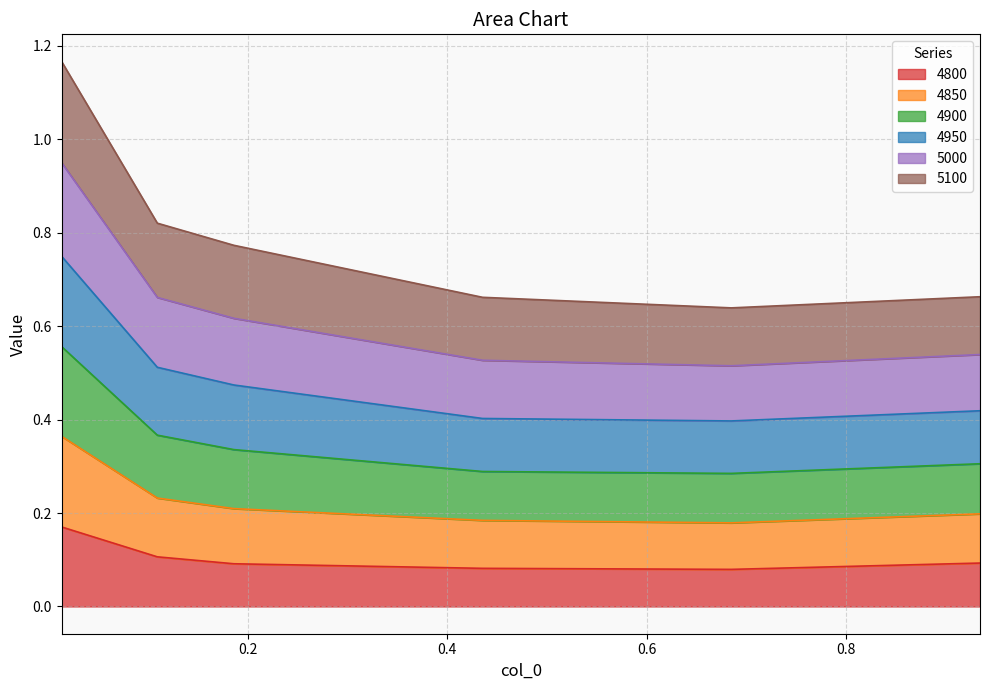

True or false: 4850 and 4800 intersect in this chart.

False